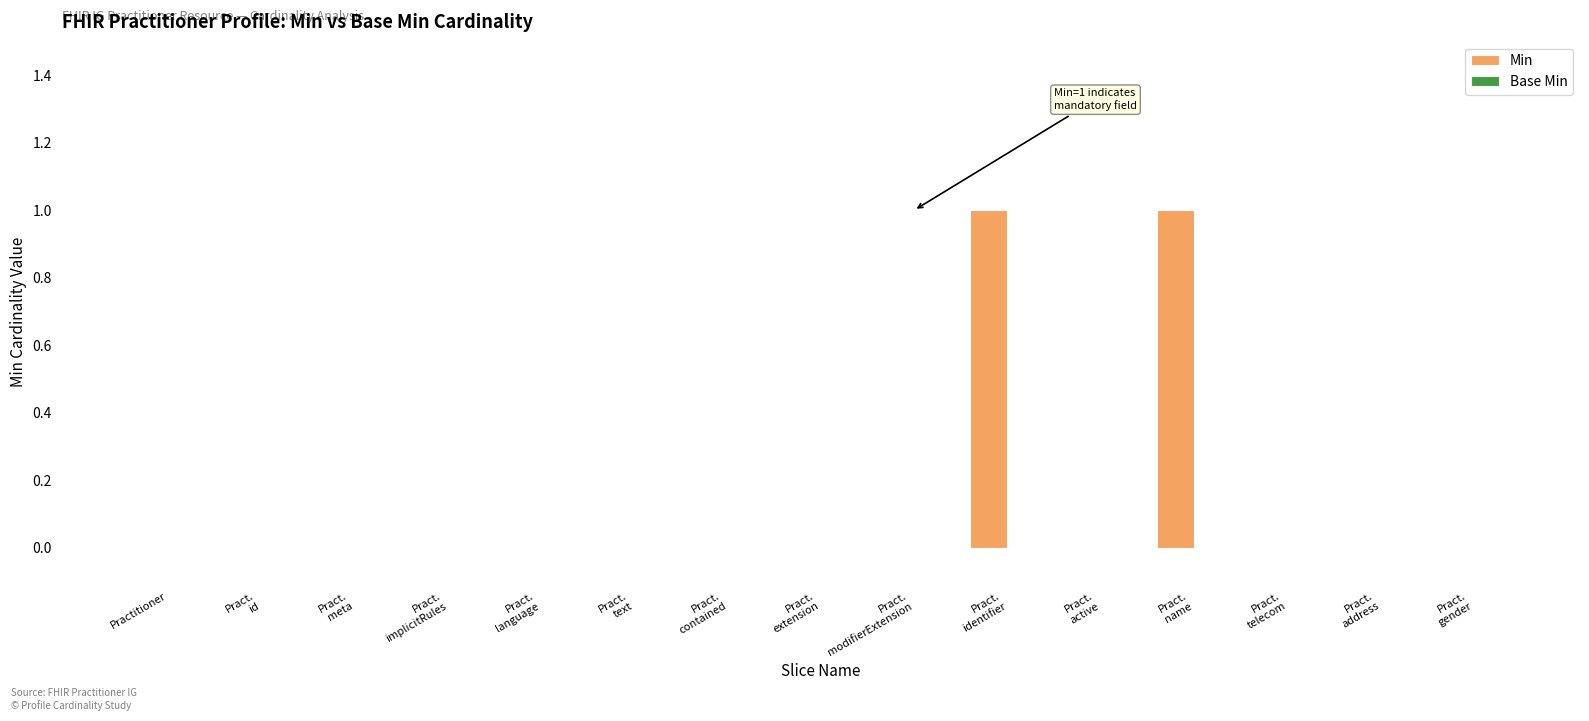

Are the bars horizontal?

No